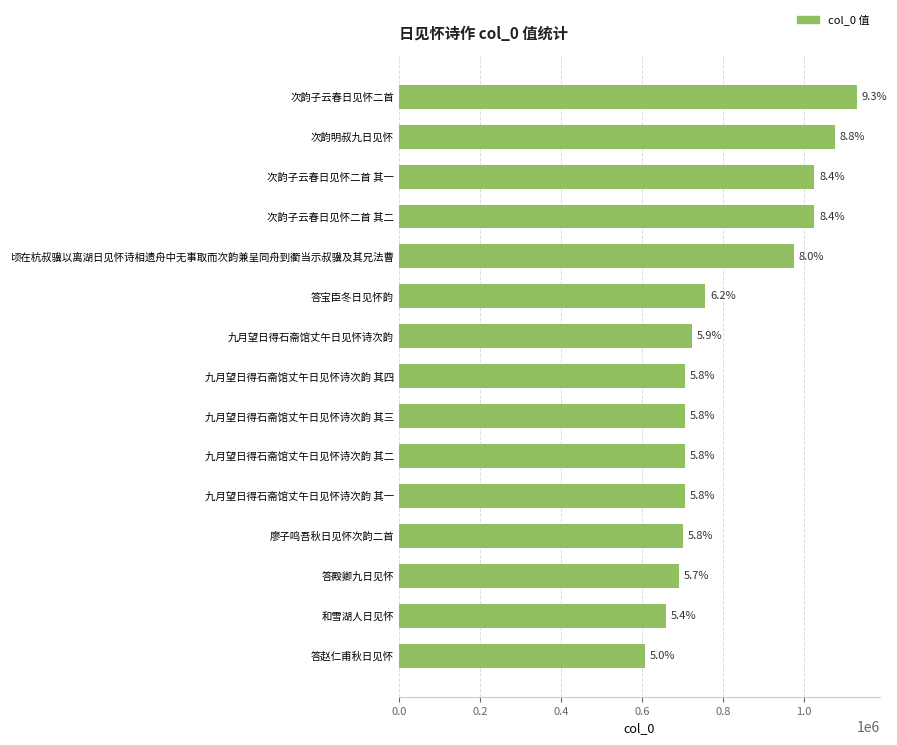

Are the bars horizontal?

Yes